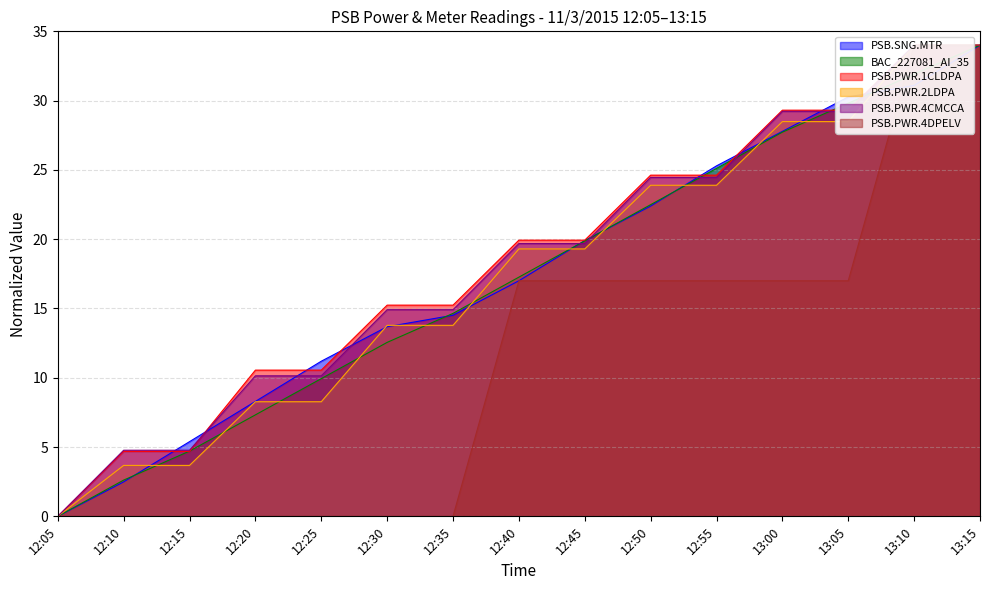

Between which two adjacent categories do PSB.PWR.4DPELV and BAC_227081_AI_35 first intersect?

13:05 and 13:10